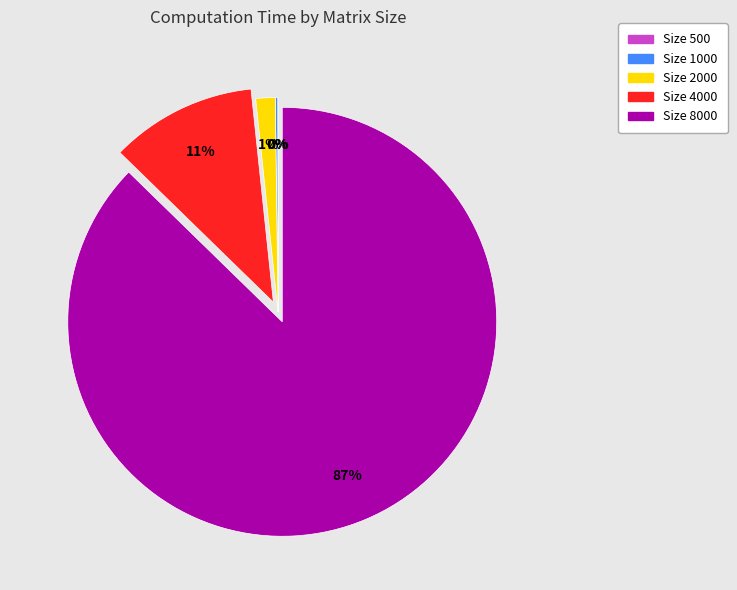

To the nearest percent, what is the average slice percentage?

20%